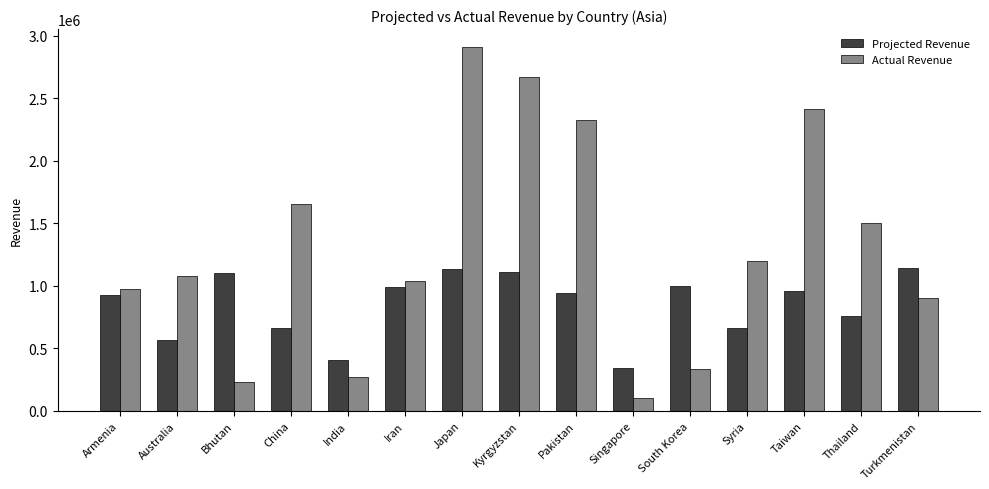

Which series has the largest range (max minus min)?

Actual Revenue